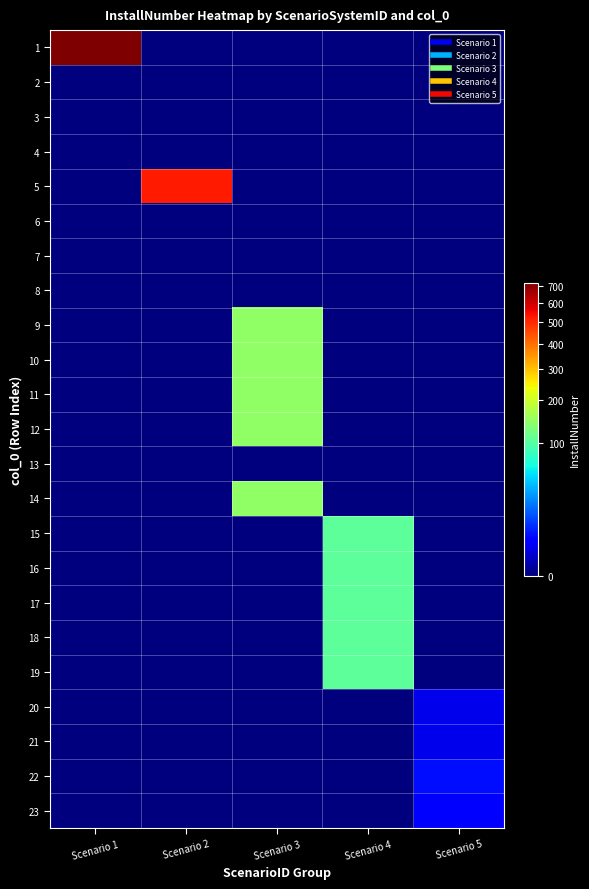

Reading left to right, list all the values displayed in this chart.

1: Scenario 1=720	Scenario 2=0	Scenario 3=0	Scenario 4=0	Scenario 5=0
2: Scenario 1=0	Scenario 2=0	Scenario 3=0	Scenario 4=0	Scenario 5=0
3: Scenario 1=0	Scenario 2=0	Scenario 3=0	Scenario 4=0	Scenario 5=0
4: Scenario 1=0	Scenario 2=0	Scenario 3=0	Scenario 4=0	Scenario 5=0
5: Scenario 1=0	Scenario 2=525	Scenario 3=0	Scenario 4=0	Scenario 5=0
6: Scenario 1=0	Scenario 2=0	Scenario 3=0	Scenario 4=0	Scenario 5=0
7: Scenario 1=0	Scenario 2=0	Scenario 3=0	Scenario 4=0	Scenario 5=0
8: Scenario 1=0	Scenario 2=0	Scenario 3=0	Scenario 4=0	Scenario 5=0
9: Scenario 1=0	Scenario 2=0	Scenario 3=144	Scenario 4=0	Scenario 5=0
10: Scenario 1=0	Scenario 2=0	Scenario 3=144	Scenario 4=0	Scenario 5=0
11: Scenario 1=0	Scenario 2=0	Scenario 3=144	Scenario 4=0	Scenario 5=0
12: Scenario 1=0	Scenario 2=0	Scenario 3=144	Scenario 4=0	Scenario 5=0
13: Scenario 1=0	Scenario 2=0	Scenario 3=0	Scenario 4=0	Scenario 5=0
14: Scenario 1=0	Scenario 2=0	Scenario 3=144	Scenario 4=0	Scenario 5=0
15: Scenario 1=0	Scenario 2=0	Scenario 3=0	Scenario 4=105	Scenario 5=0
16: Scenario 1=0	Scenario 2=0	Scenario 3=0	Scenario 4=105	Scenario 5=0
17: Scenario 1=0	Scenario 2=0	Scenario 3=0	Scenario 4=105	Scenario 5=0
18: Scenario 1=0	Scenario 2=0	Scenario 3=0	Scenario 4=105	Scenario 5=0
19: Scenario 1=0	Scenario 2=0	Scenario 3=0	Scenario 4=105	Scenario 5=0
20: Scenario 1=0	Scenario 2=0	Scenario 3=0	Scenario 4=0	Scenario 5=2
21: Scenario 1=0	Scenario 2=0	Scenario 3=0	Scenario 4=0	Scenario 5=2
22: Scenario 1=0	Scenario 2=0	Scenario 3=0	Scenario 4=0	Scenario 5=5
23: Scenario 1=0	Scenario 2=0	Scenario 3=0	Scenario 4=0	Scenario 5=3